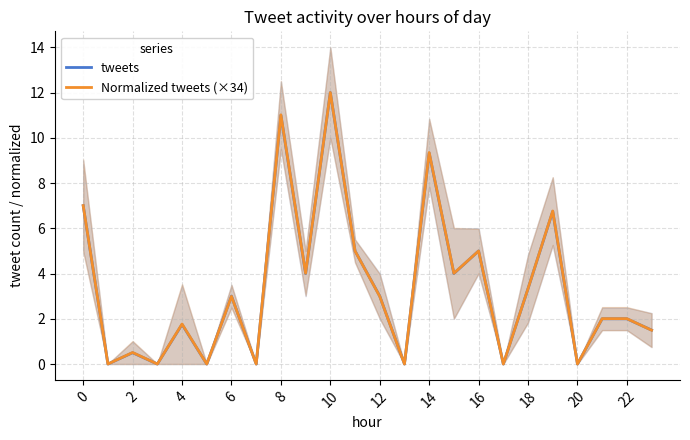

Is it true that tweets equals 3.0 at 6?

True